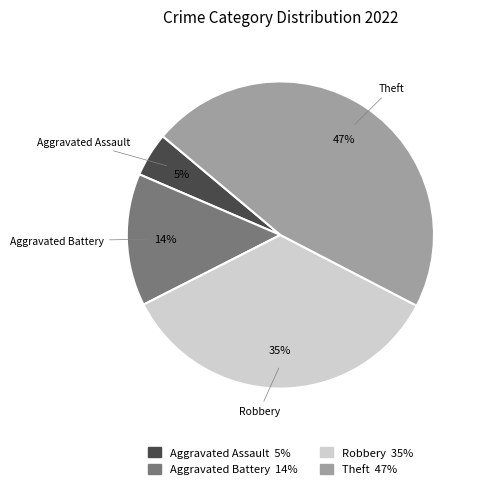

Which category has the biggest portion of the pie?

Theft